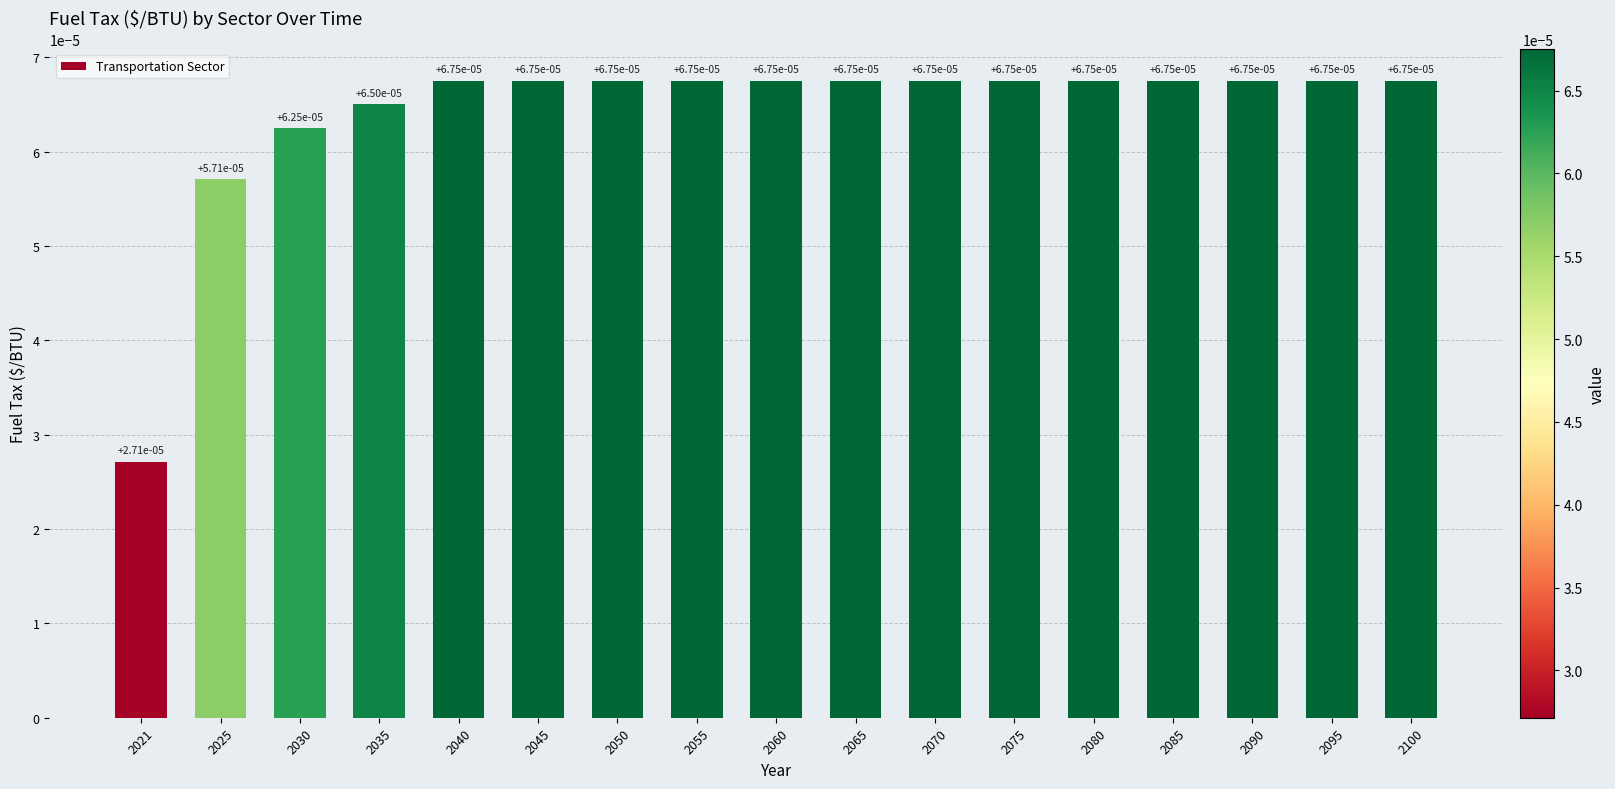

Where is the data nearest to the value 0?

2021